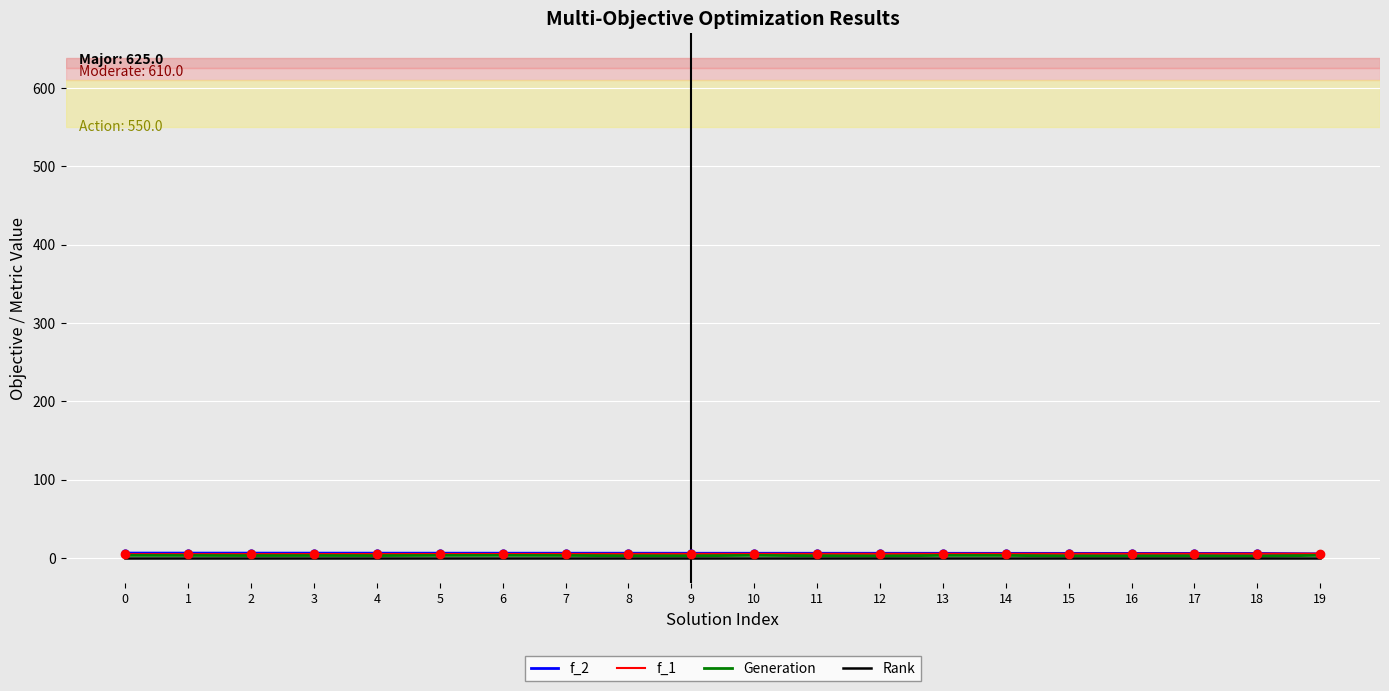

What is the total value across all series at 3?

14.4